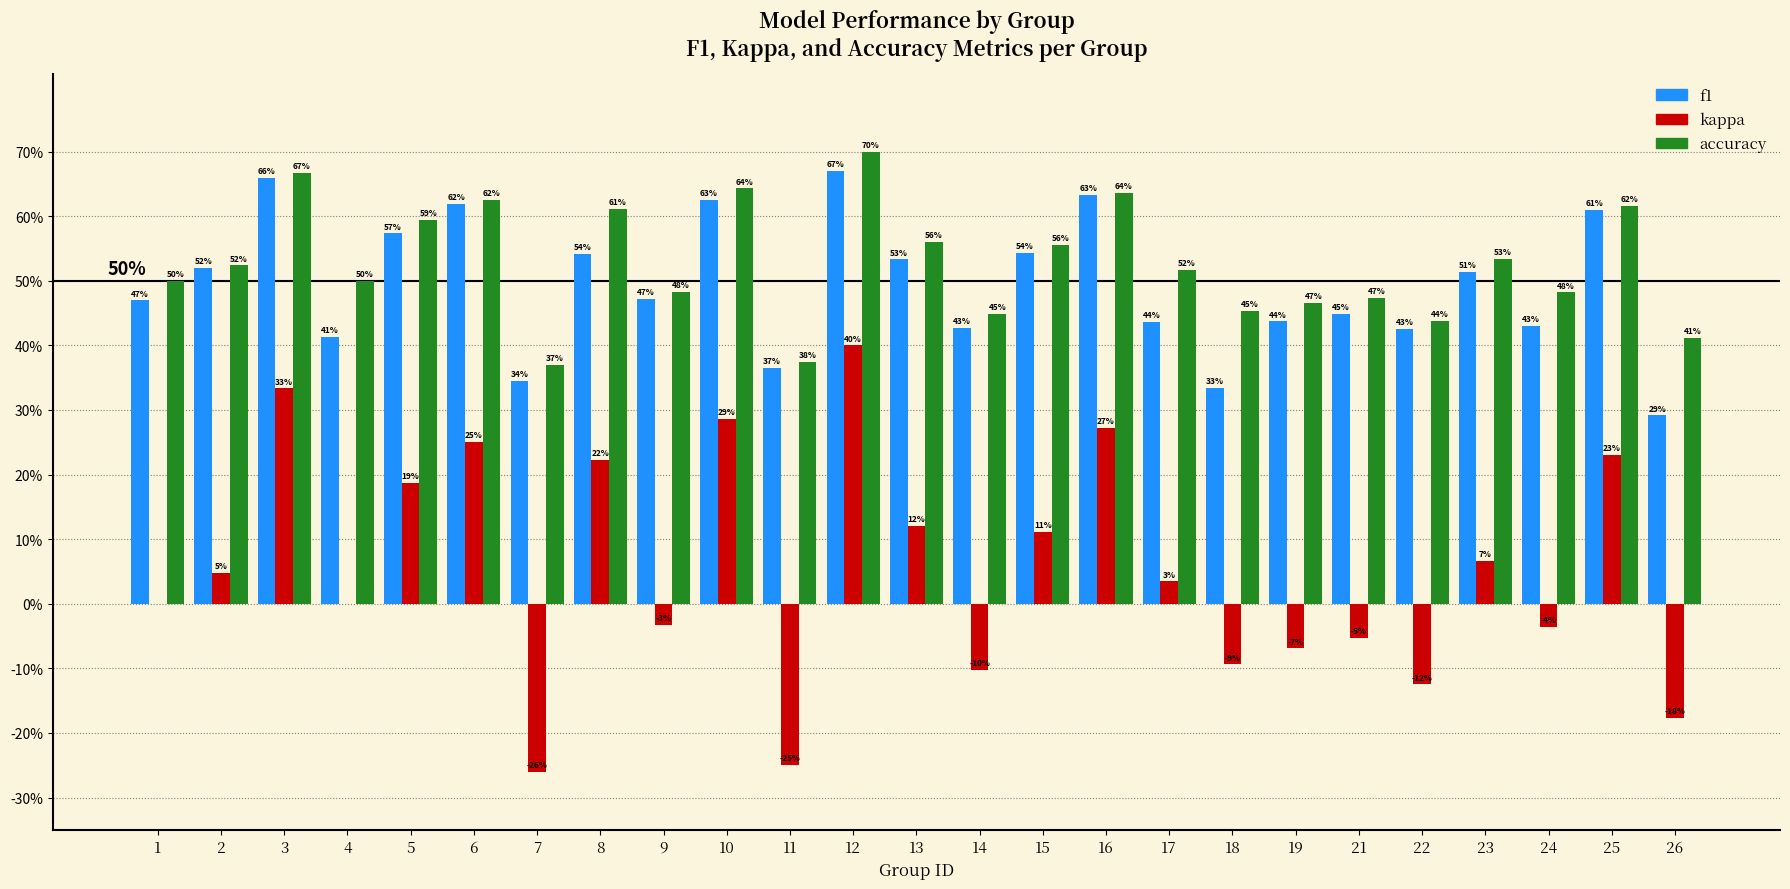

What are all the series names shown in the legend?

f1, kappa, accuracy